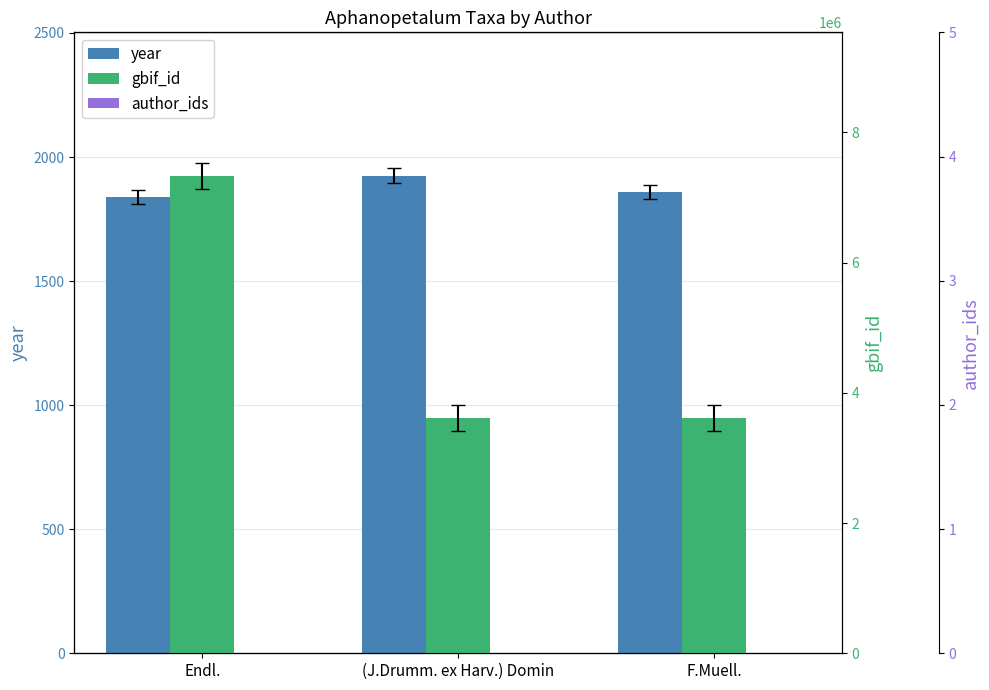

Reading right to left, what are all the values shown in this chart?

year: F.Muell.=1859	(J.Drumm. ex Harv.) Domin=1925	Endl.=1839
gbif_id: F.Muell.=3613642	(J.Drumm. ex Harv.) Domin=3613660	Endl.=7333865
author_ids: F.Muell.=0	(J.Drumm. ex Harv.) Domin=0	Endl.=0